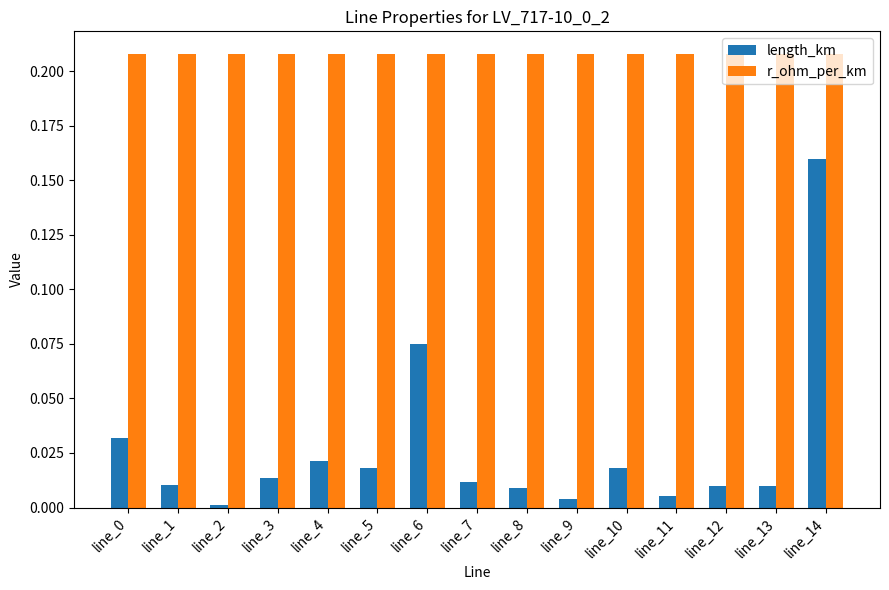

Which series has the largest range (max minus min)?

length_km